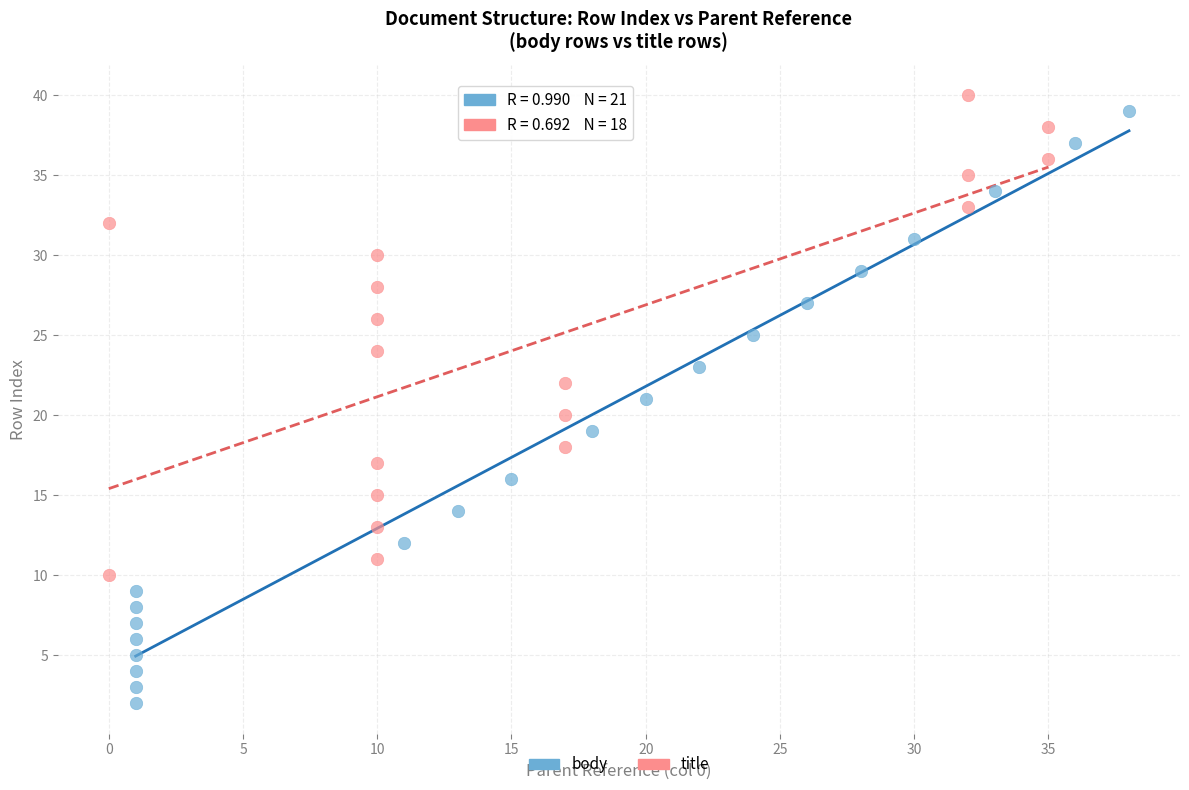

Which series contains the lowest Y value?

body